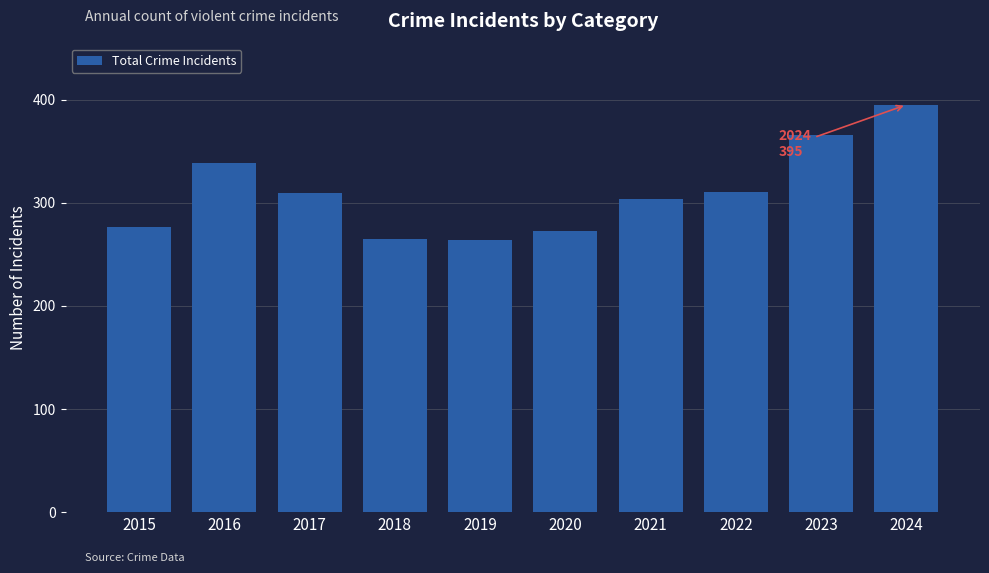

What is the smallest value displayed?

264